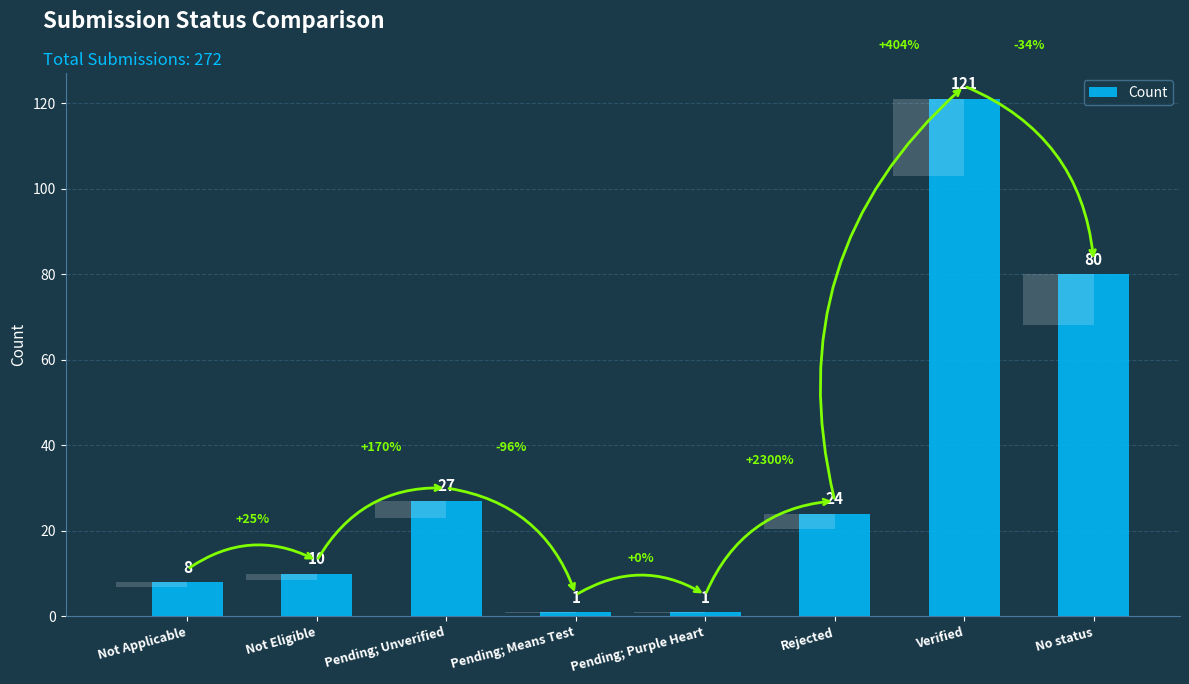

What is the average value?

34